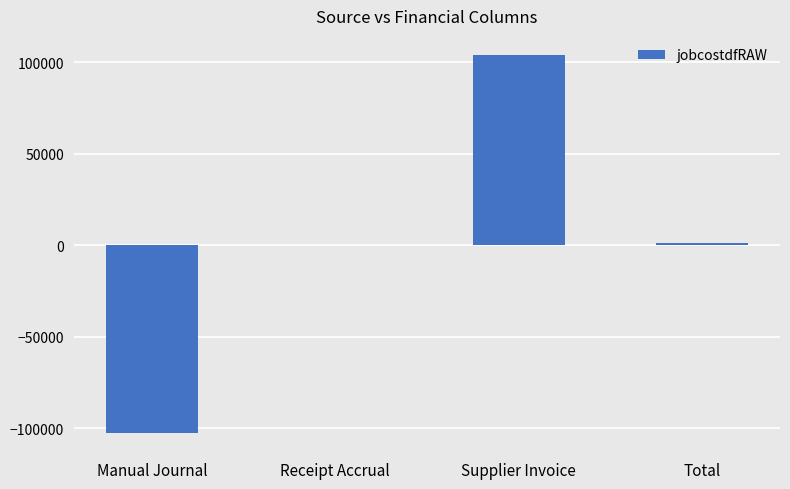

Are the bars horizontal?

No